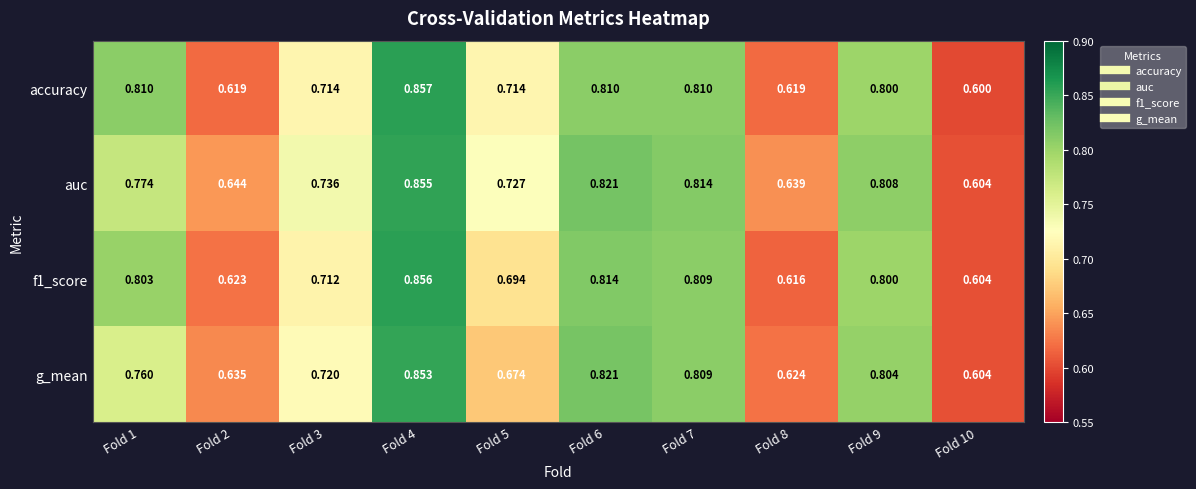

Which series has the largest range (max minus min)?

accuracy